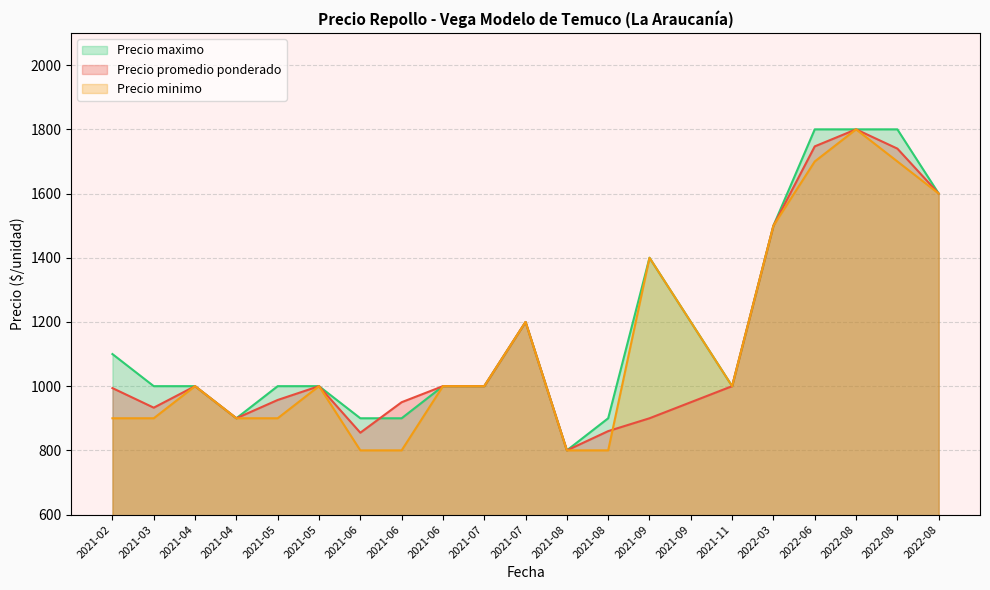

How many data points in Precio maximo are less than 1000?

5